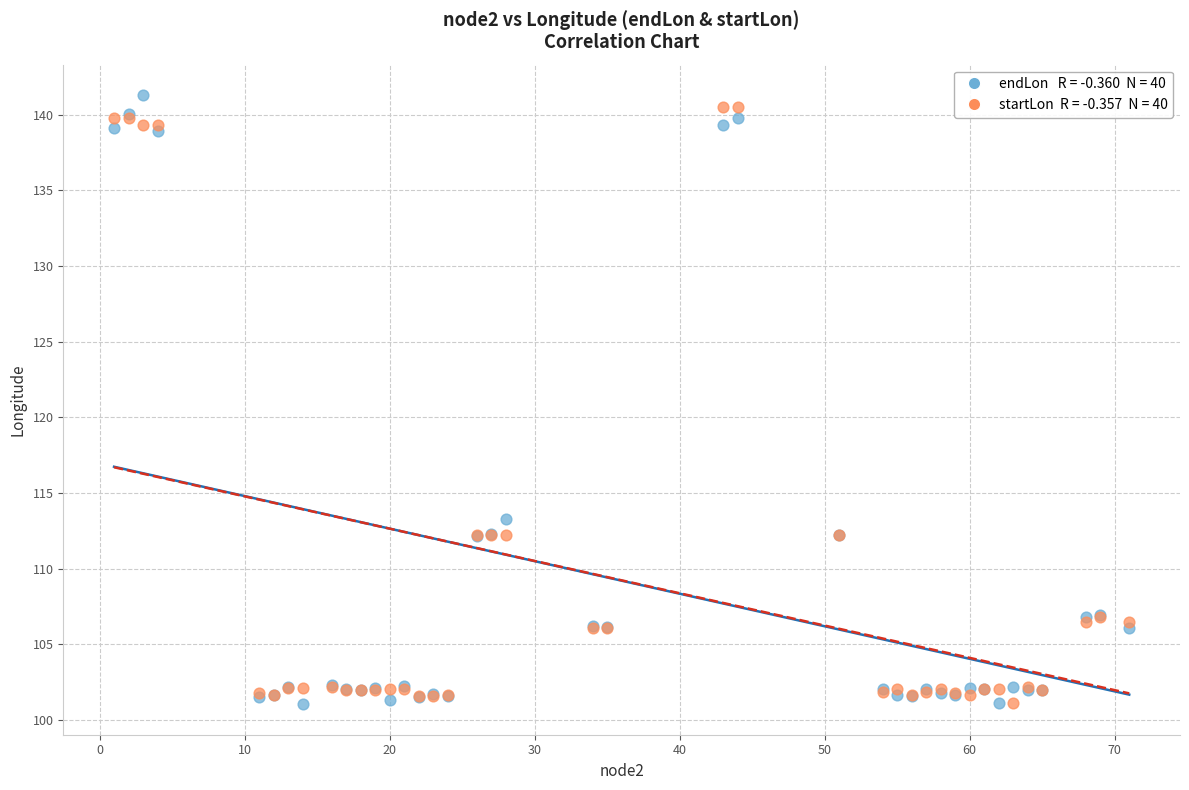

Across all series, what Y value is closest to 121?

113.3